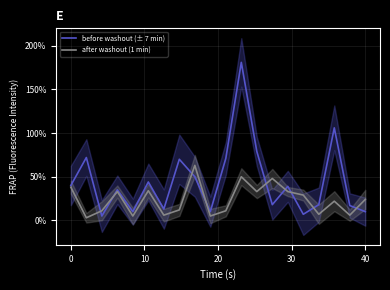

What are all the series names shown in the legend?

before washout (± 7 min), after washout (1 min)